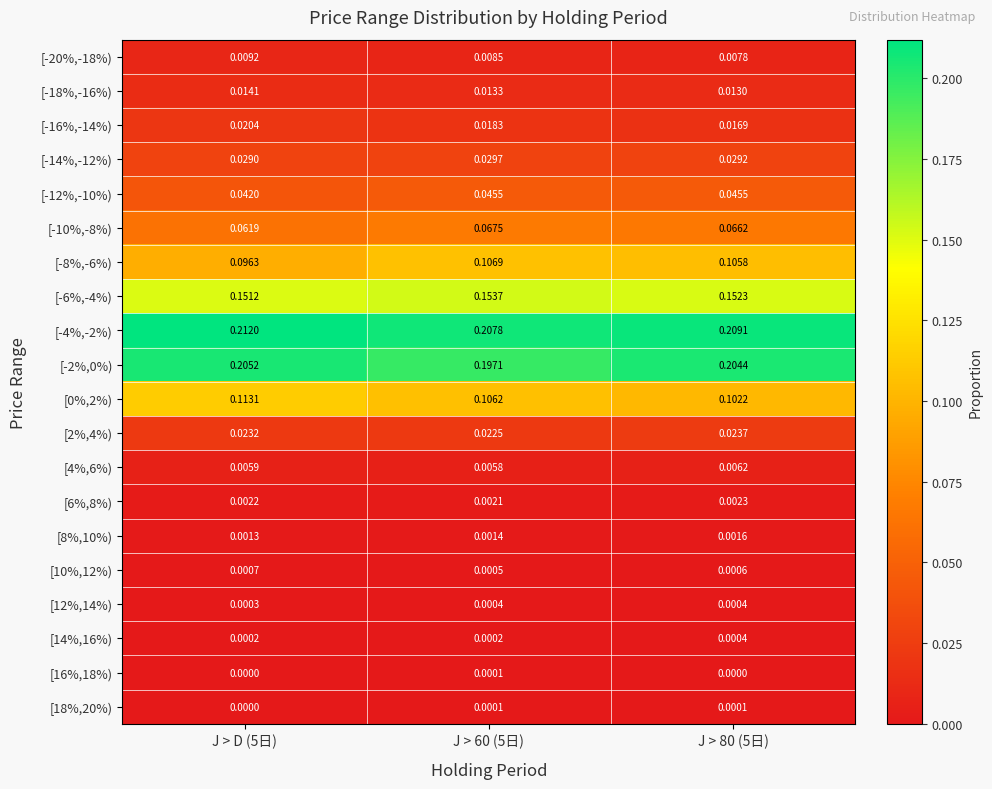

Is the value of [4%,6%) at J > D (5日) greater than the value of [6%,8%) at J > D (5日)?

Yes